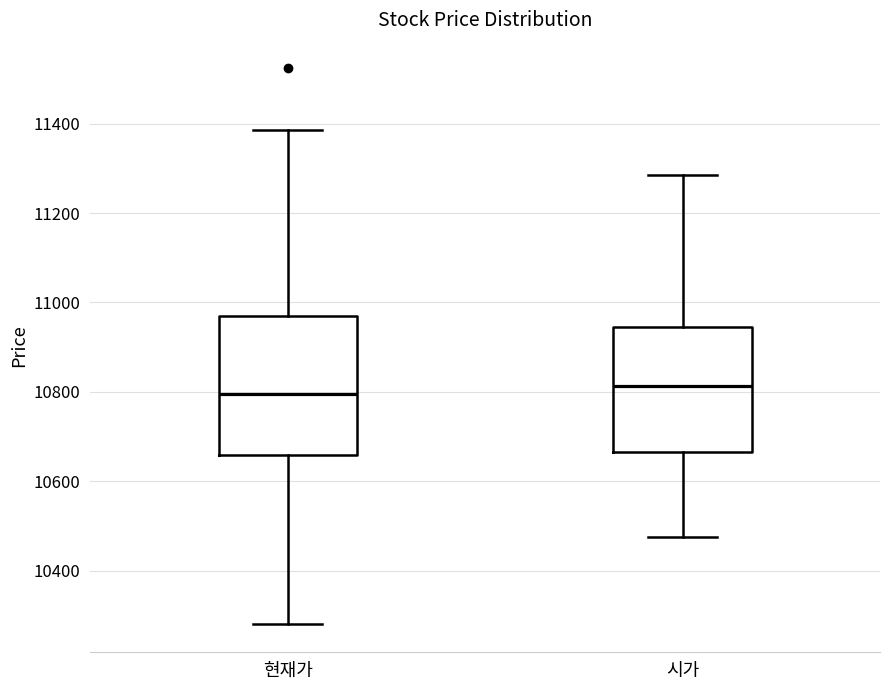

Reading left to right, read every box against the y-axis: the position of its median line, the range the box covers, and the ends of its whiskers. The values are not printed on the chart, so give them approximately, as read against the axis.

현재가: median 10800, box 10660 to 10960, whiskers 10280 to 11380
시가: median 10820, box 10660 to 10940, whiskers 10480 to 11280